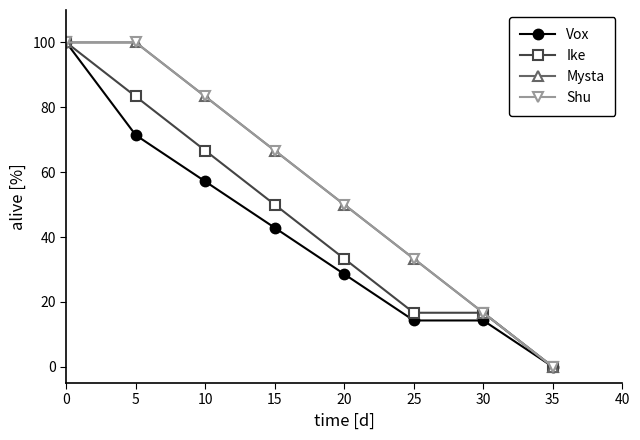

Does the chart have visible grid lines?

No